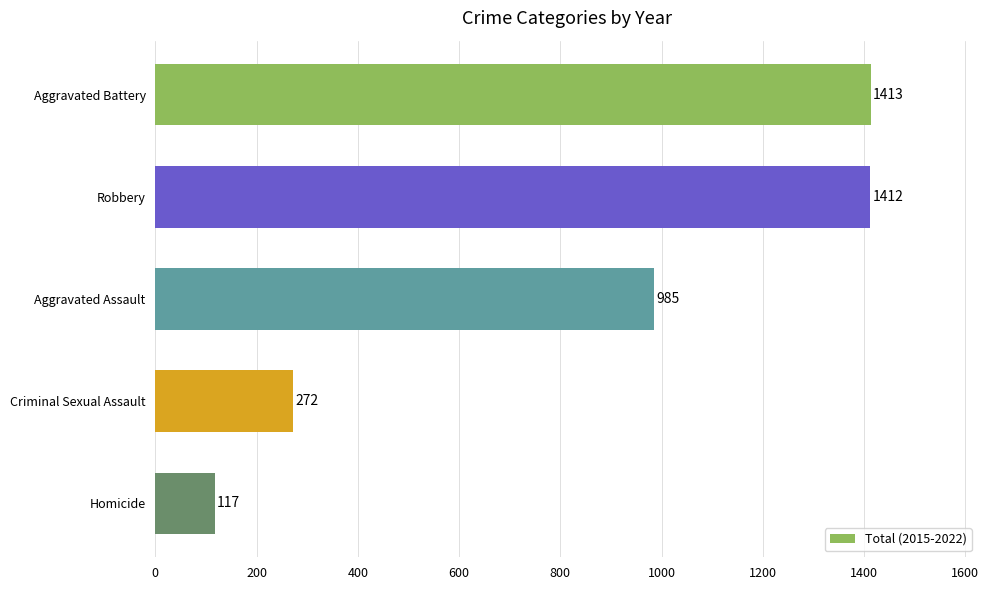

What is the ratio of the value at Aggravated Battery to the value at Robbery?

1.0